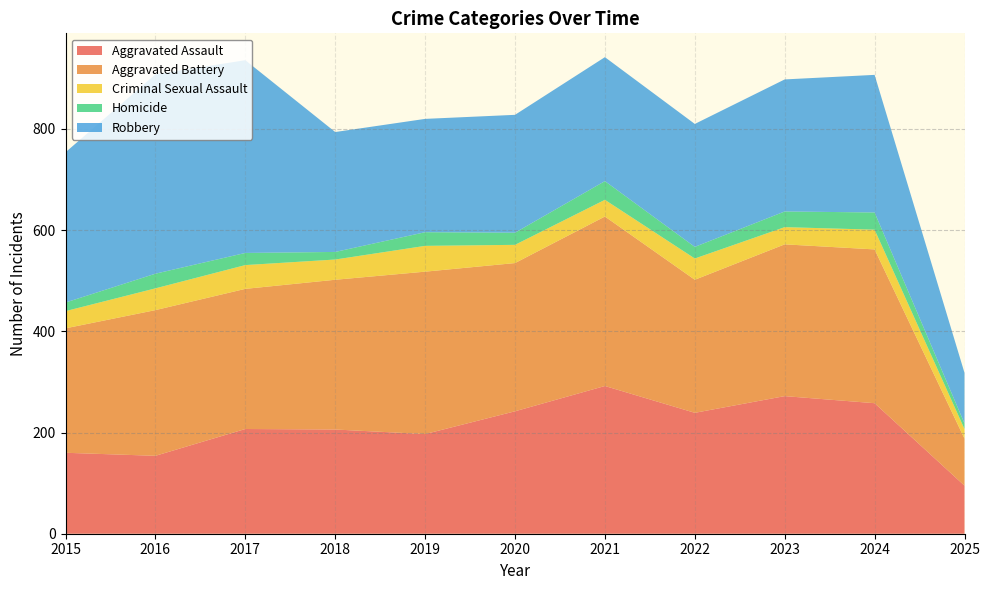

Reading left to right, transcribe all the data shown in this chart.

Aggravated Assault: 2015=160	2016=154	2017=207	2018=206	2019=197	2020=242	2021=292	2022=239	2023=272	2024=258	2025=95
Aggravated Battery: 2015=246	2016=288	2017=277	2018=296	2019=321	2020=293	2021=335	2022=263	2023=300	2024=304	2025=93
Criminal Sexual Assault: 2015=34	2016=43	2017=47	2018=40	2019=51	2020=36	2021=33	2022=42	2023=34	2024=39	2025=19
Homicide: 2015=17	2016=29	2017=24	2018=15	2019=27	2020=24	2021=37	2022=23	2023=31	2024=34	2025=11
Robbery: 2015=297	2016=394	2017=381	2018=237	2019=224	2020=233	2021=245	2022=243	2023=261	2024=272	2025=100